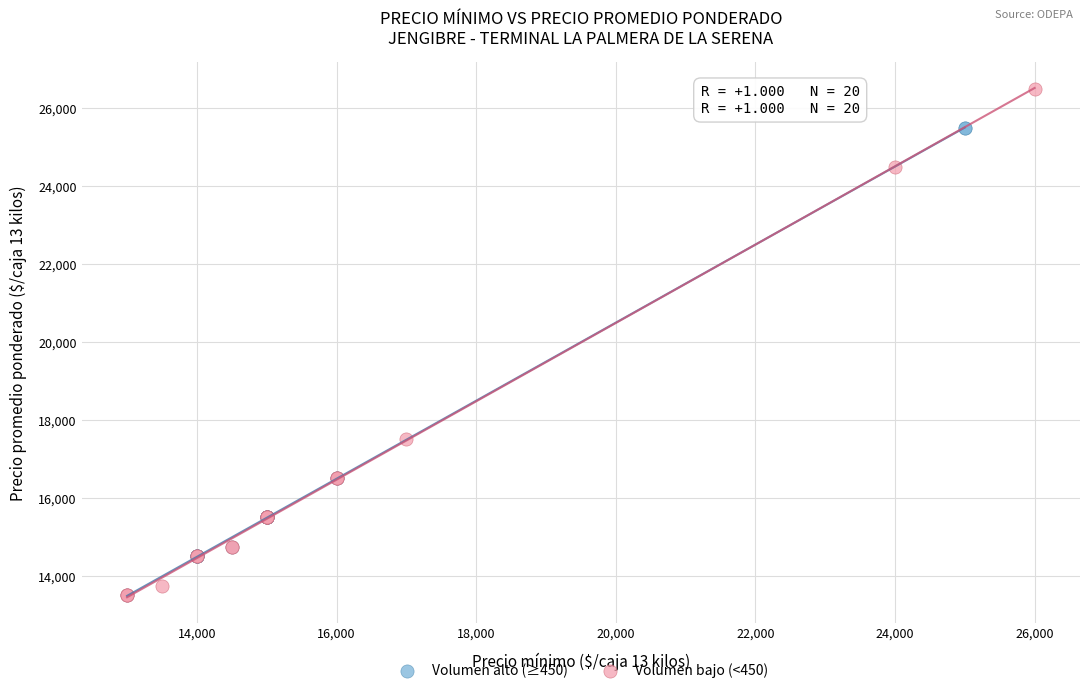

Which series reaches the maximum Y coordinate?

Volumen bajo (<450)